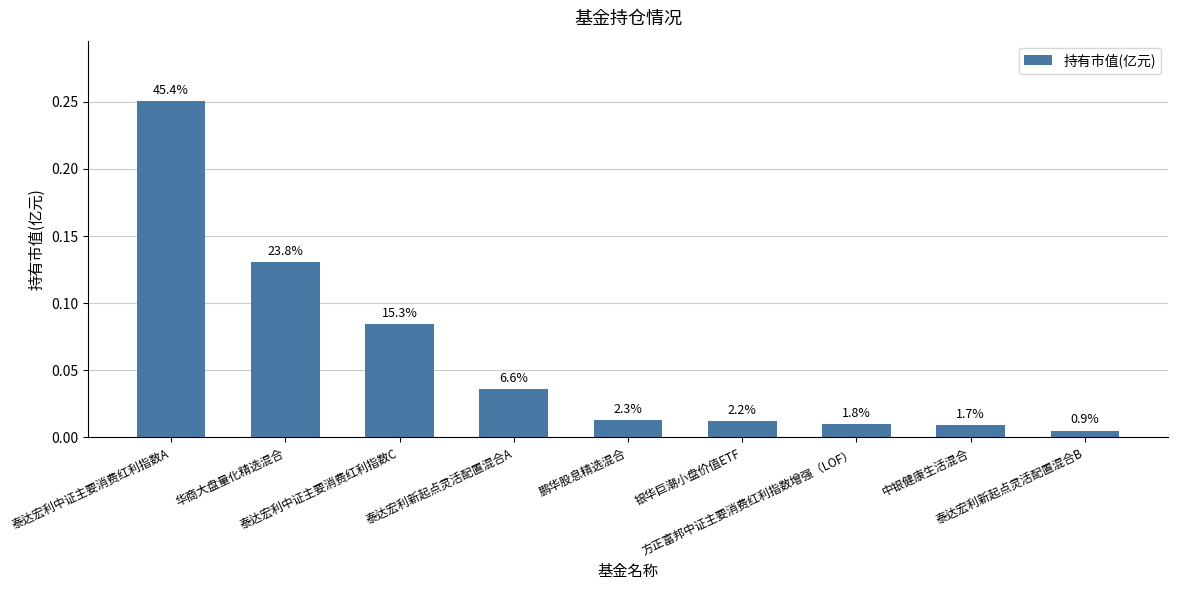

List the labels in order of value, largest first.

泰达宏利中证主要消费红利指数A, 华商大盘量化精选混合, 泰达宏利中证主要消费红利指数C, 泰达宏利新起点灵活配置混合A, 鹏华股息精选混合, 银华巨潮小盘价值ETF, 方正富邦中证主要消费红利指数增强（LOF）, 中银健康生活混合, 泰达宏利新起点灵活配置混合B